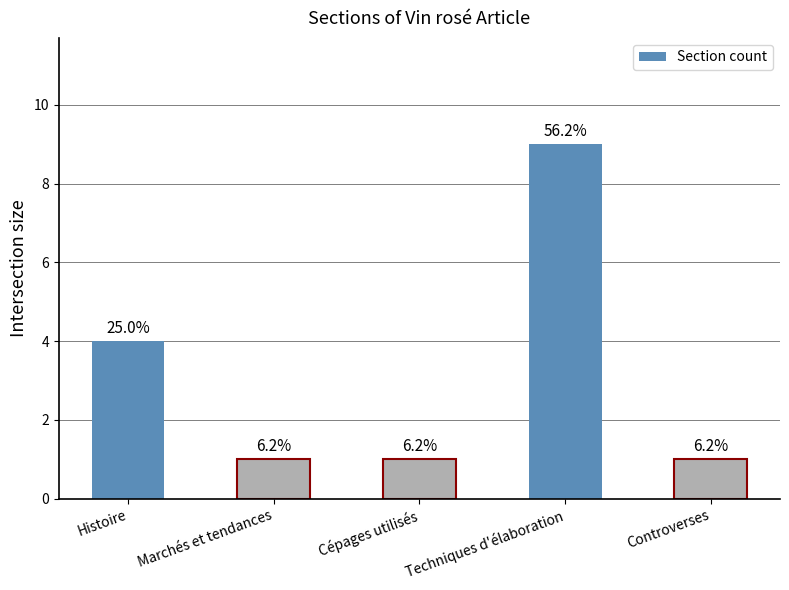

How many bars are there in total?

5